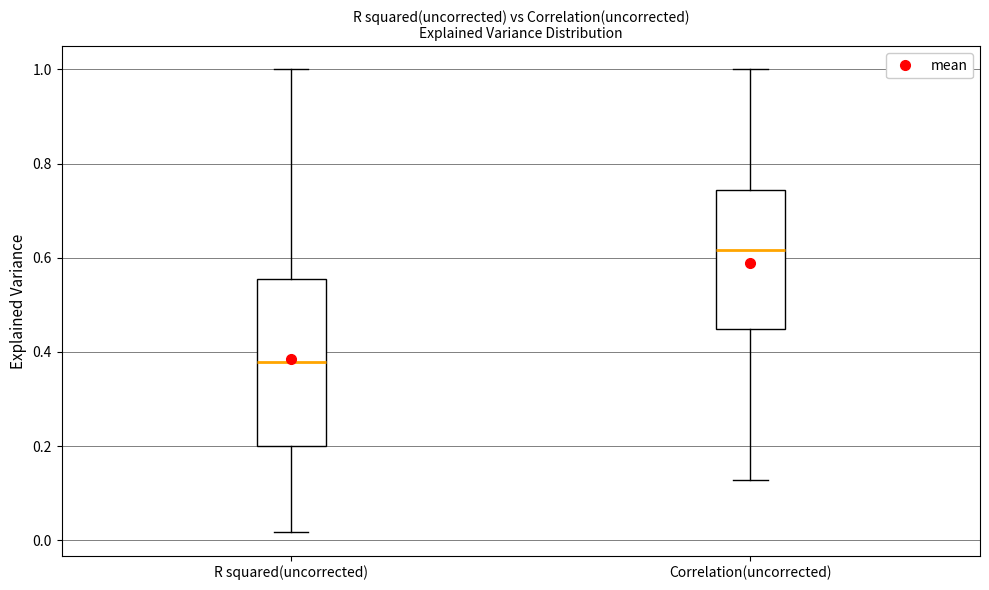

Which box's median line is the lowest?

R squared(uncorrected)